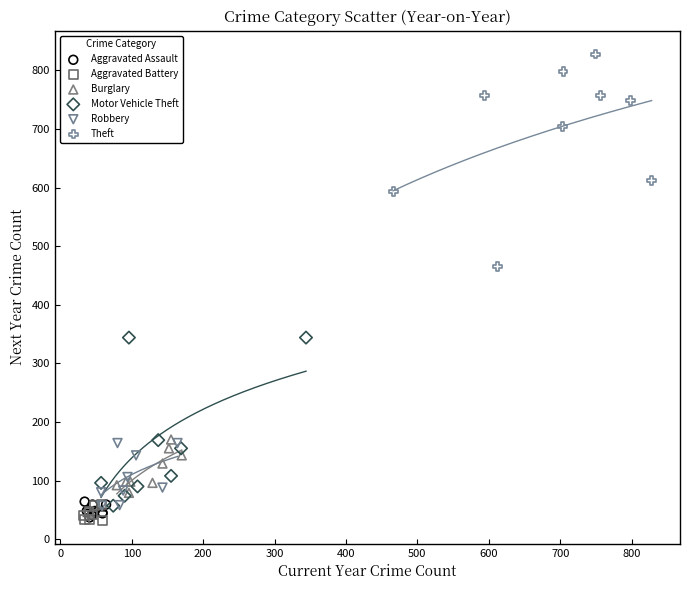

Which series has the largest Y range (max minus min)?

Theft